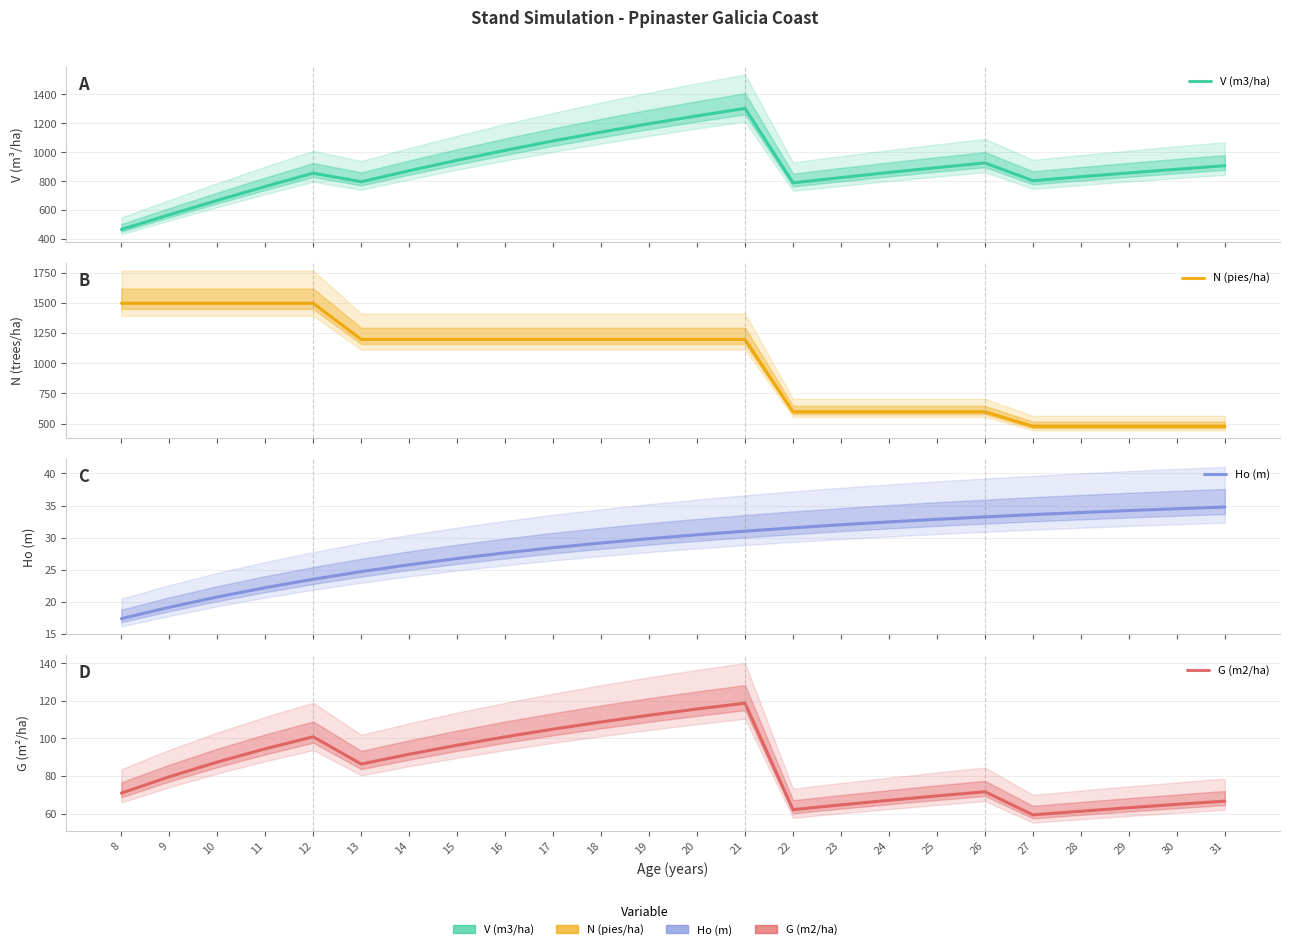

What is the total value across all series at 21?

2649.7